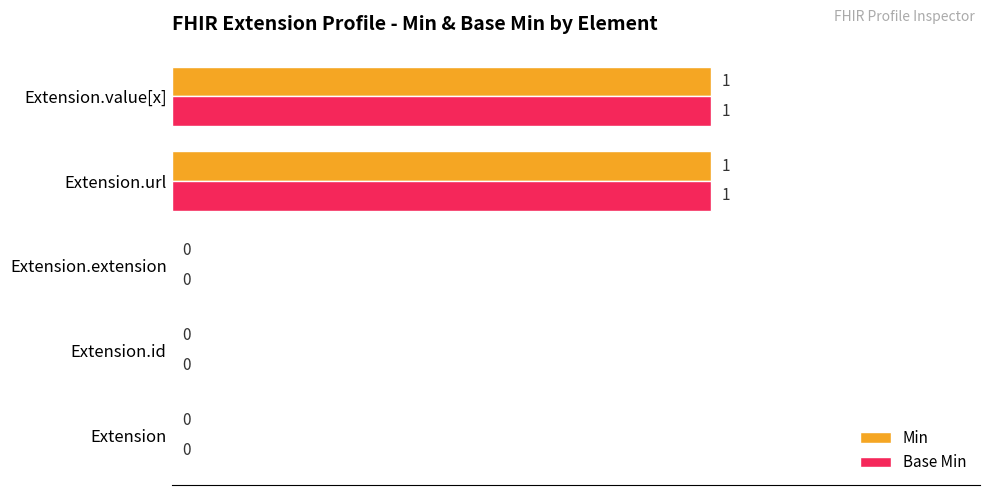

How many Min values are between 0 and 1?

5